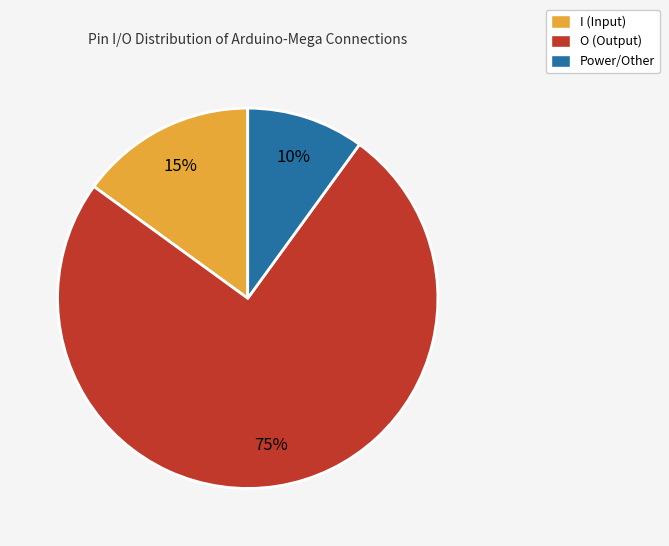

To the nearest percent, what is the difference between the largest and smallest slice percentages?

65%